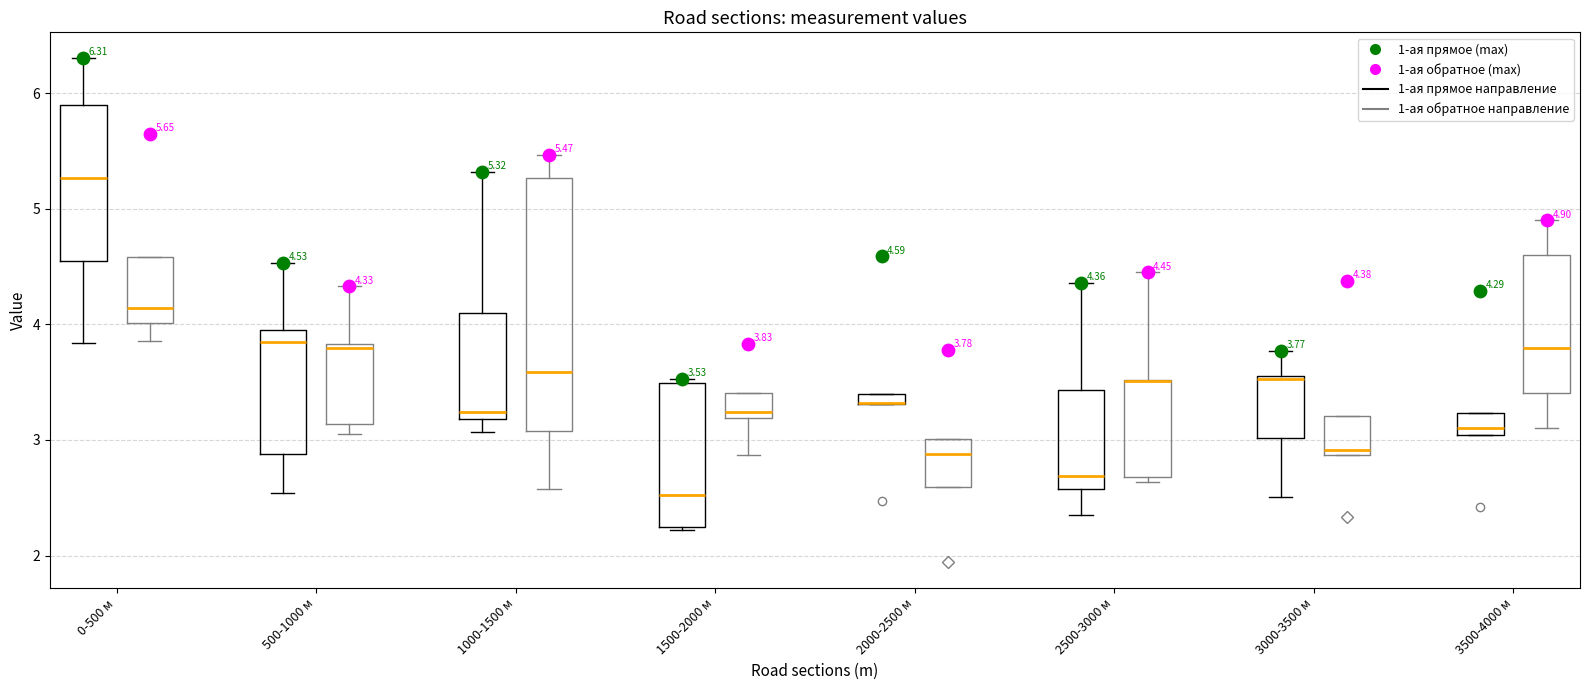

Comparing the boxes themselves (not the whiskers), which one is the tallest?

1000-1500 м (1-ая обратное направление)